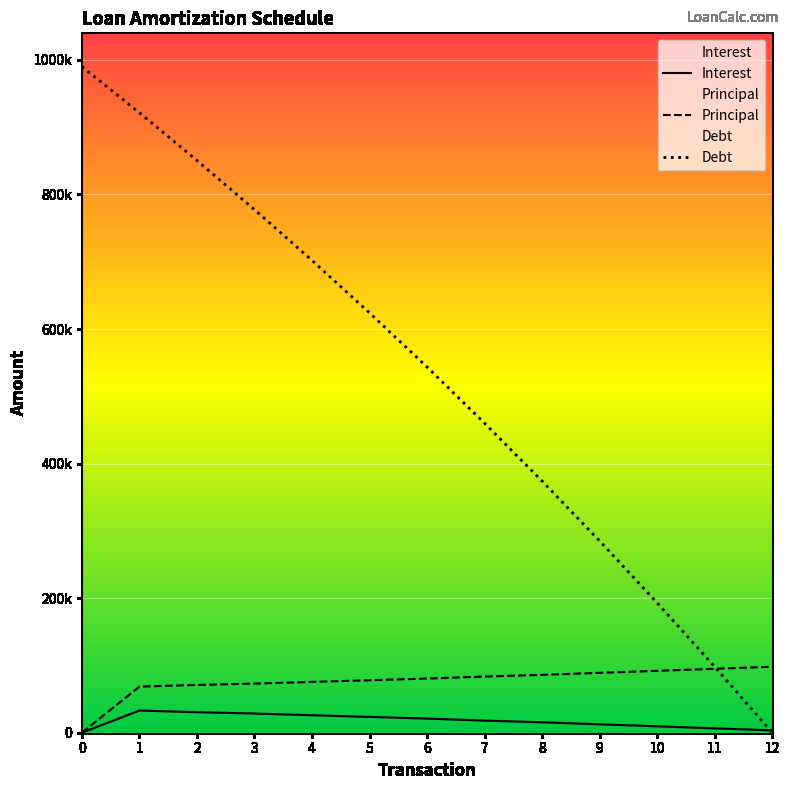

Read the Principal value at 1, to the nearest 10.

68500